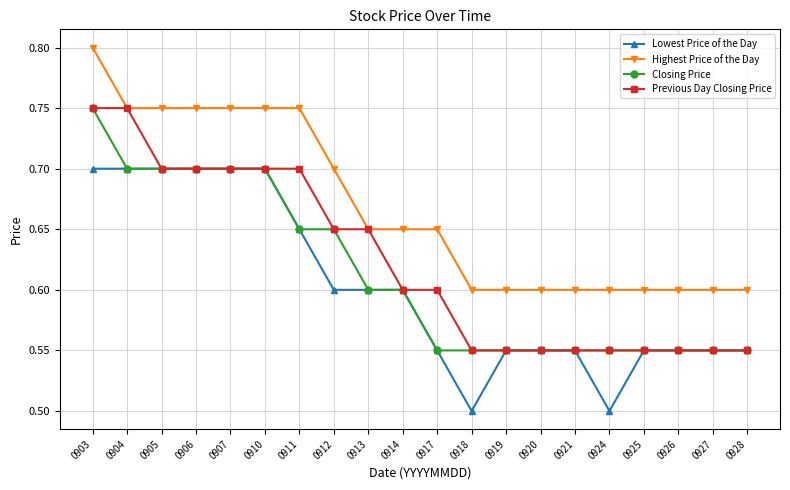

The value of Lowest Price of the Day at 0910 is 0.7. True or false?

True